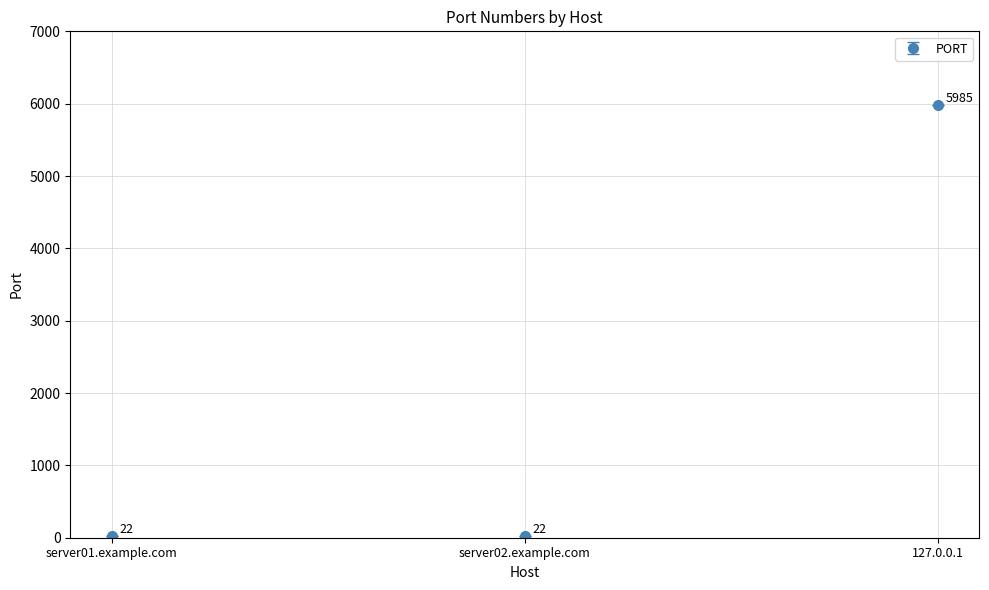

How many values are between 22 and 5985?

3